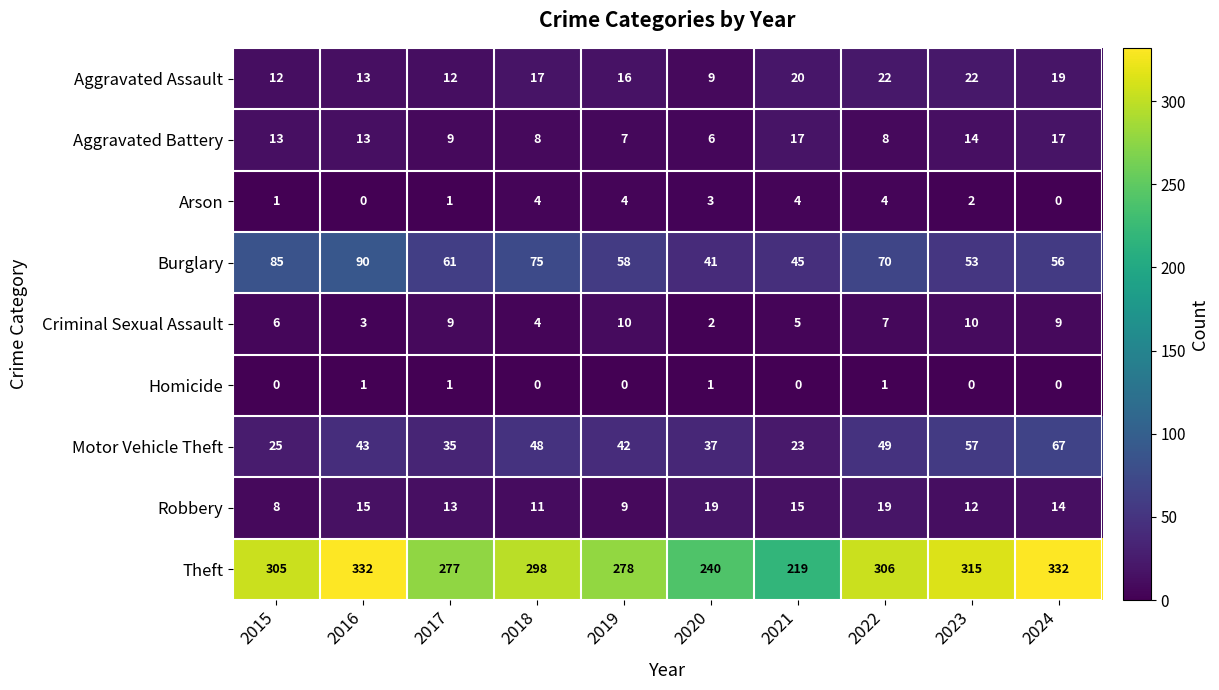

What is the lowest value of the Motor Vehicle Theft series?

23